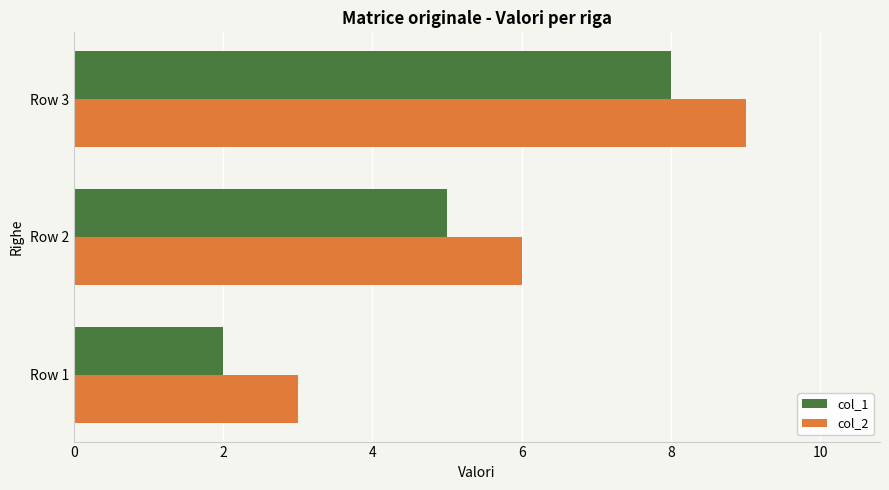

What are all the series names shown in the legend?

col_1, col_2